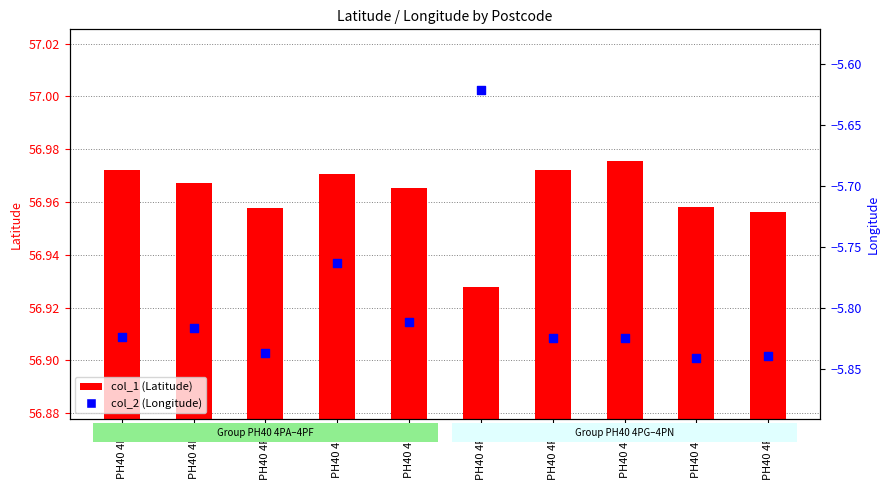

Is the value of col_1 (Latitude) at PH40 4PB greater than the value of col_2 (Longitude) at PH40 4PG?

Yes